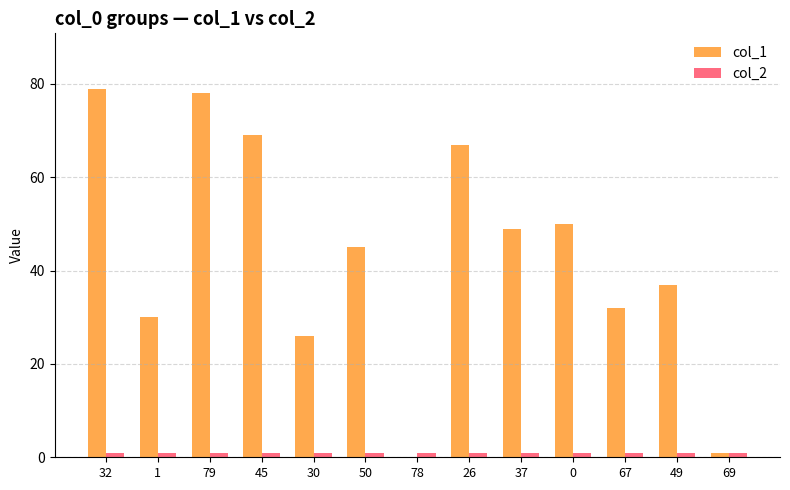

Reading left to right, list all the values displayed in this chart.

col_1: 79	30	78	69	26	45	0	67	49	50	32	37	1
col_2: 1	1	1	1	1	1	1	1	1	1	1	1	1